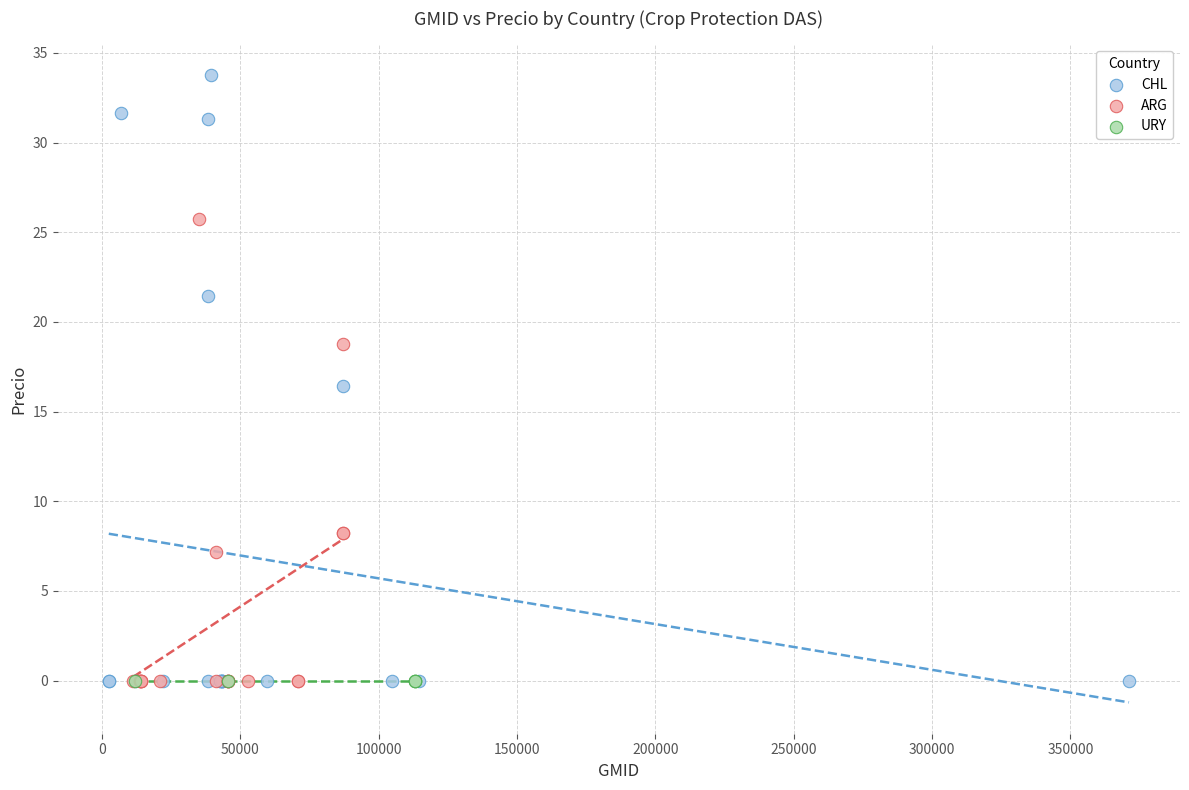

Which series reaches the maximum Y coordinate?

CHL